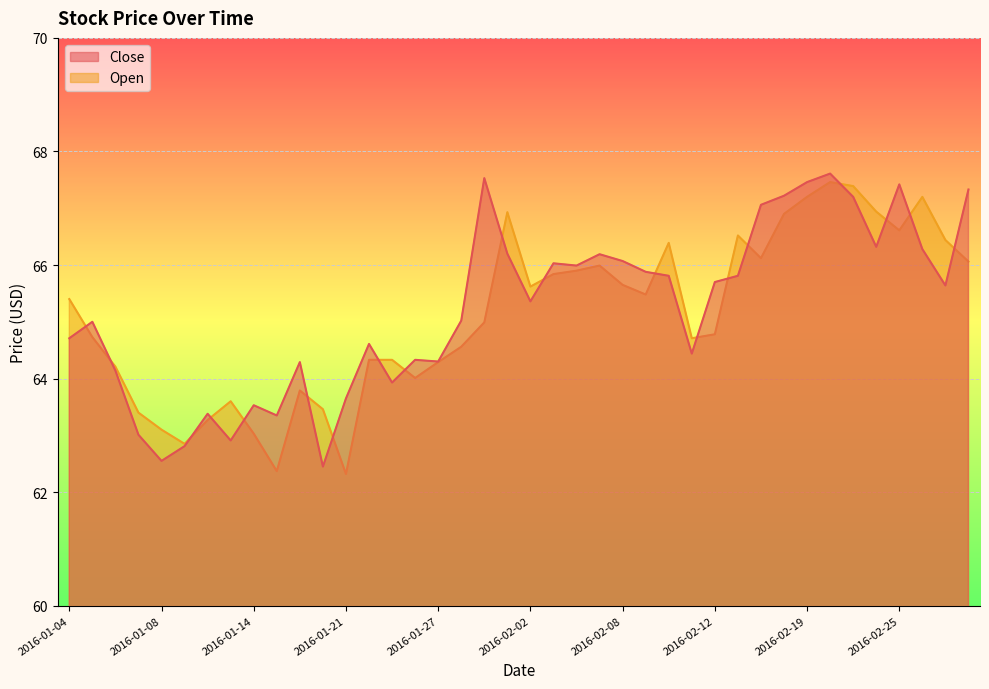

The value of Close at 2016-01-15 is 97.5. True or false?

False